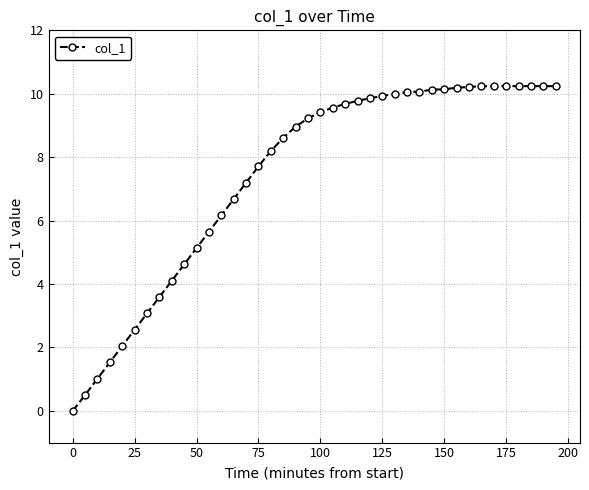

Is this an area chart (filled region under the line)?

No